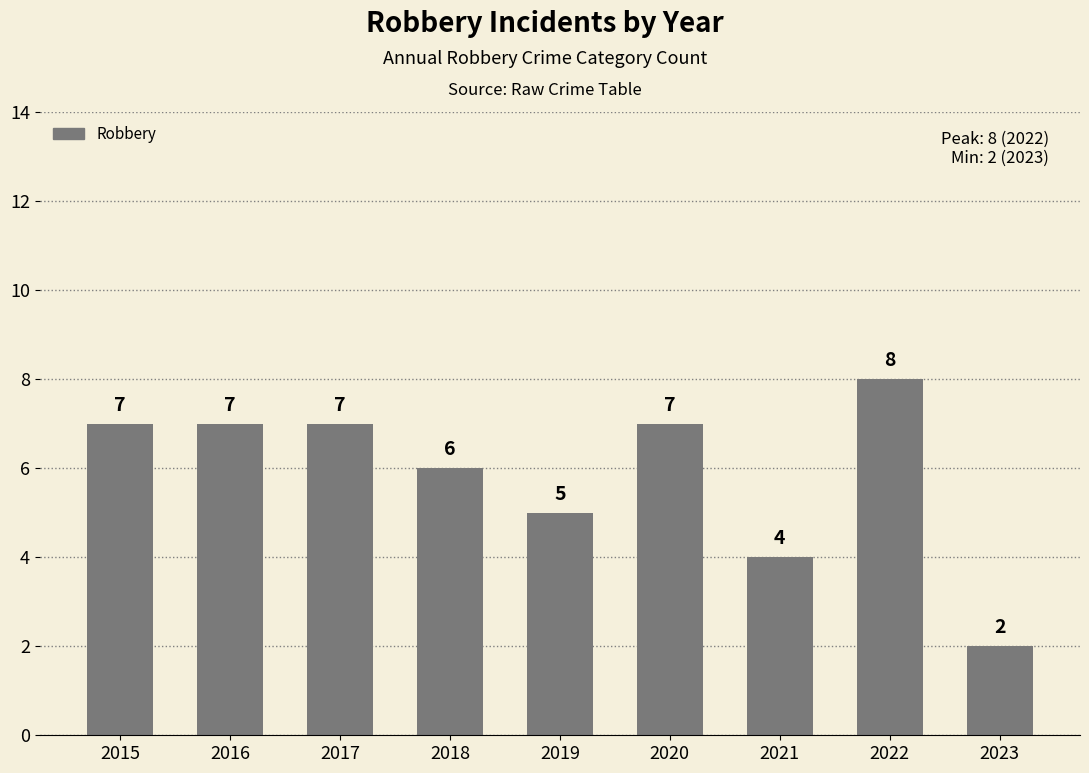

True or false: the data shows 7 at 2017.

True